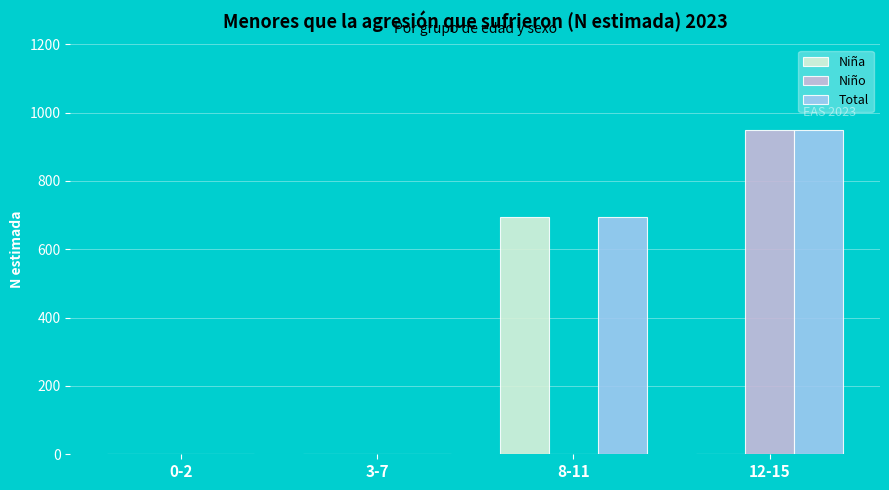

What are all the series names shown in the legend?

Niña, Niño, Total